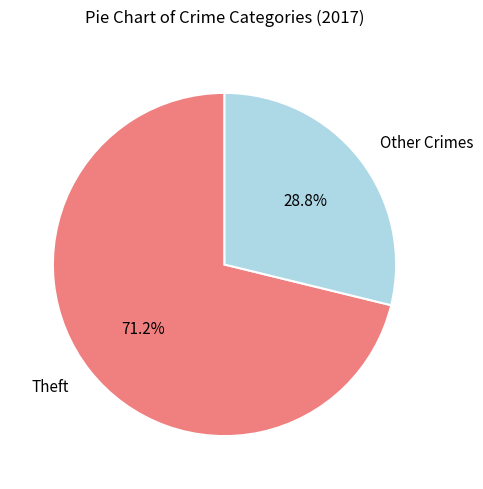

Which category accounts for the majority?

Theft